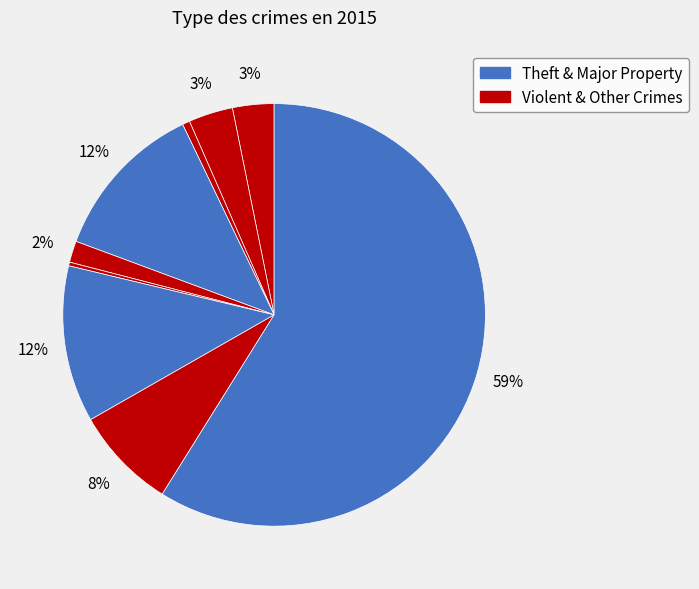

How many slices are in this pie chart?

9